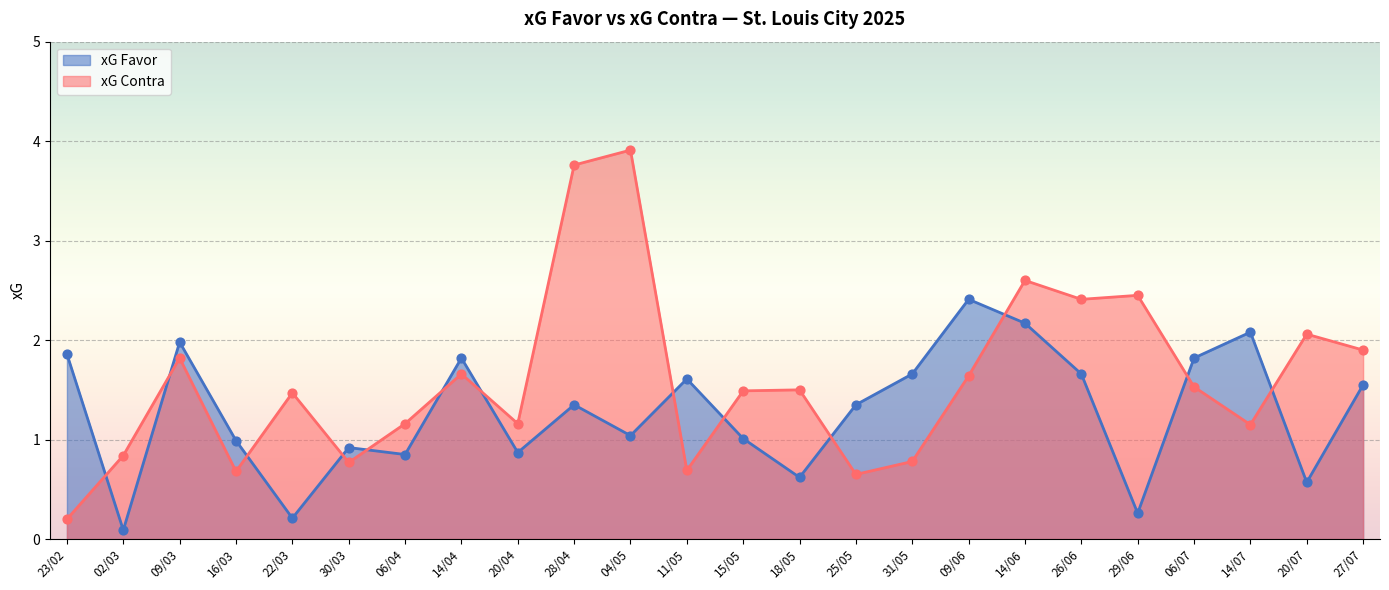

Which series reaches the minimum Y coordinate?

xG Favor